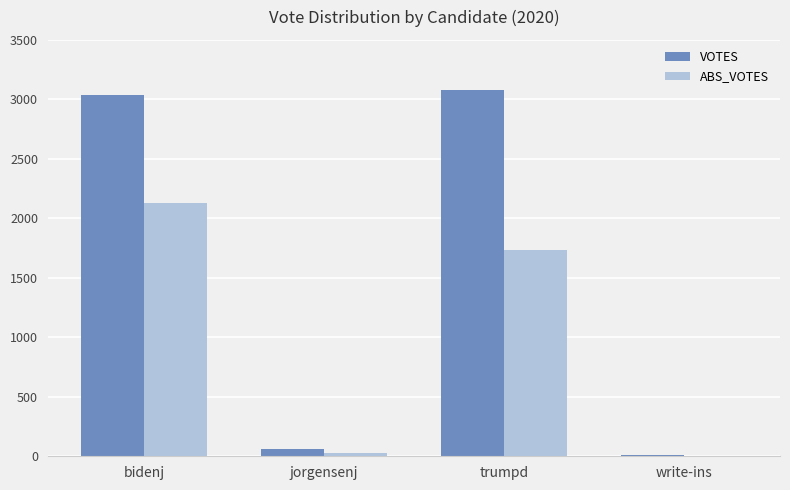

At which label is ABS_VOTES closest to 1065?

trumpd